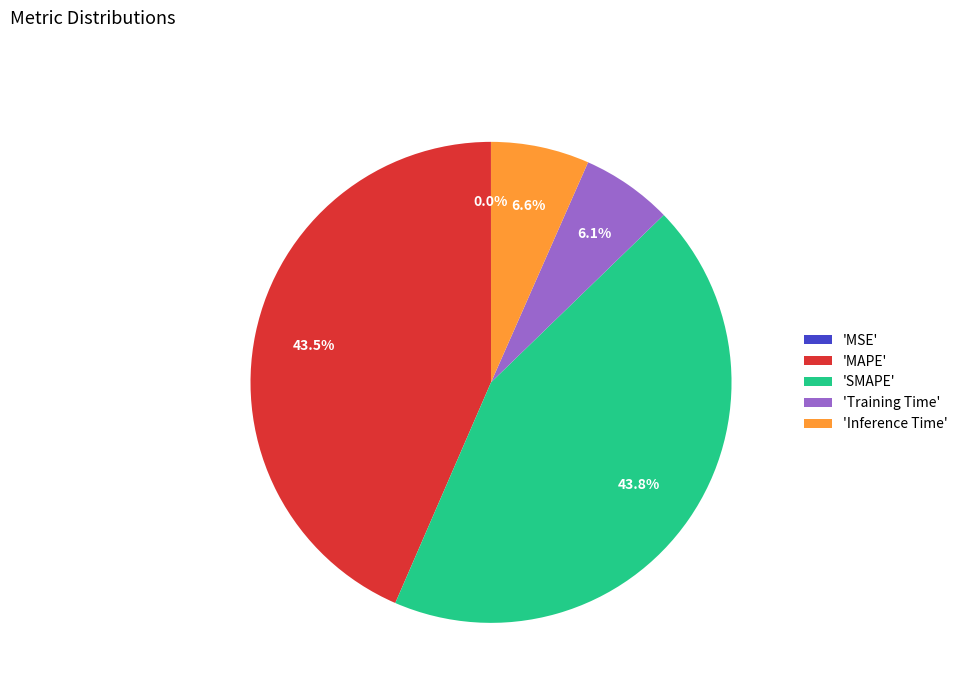

To the nearest percent, what is the average slice percentage?

20%